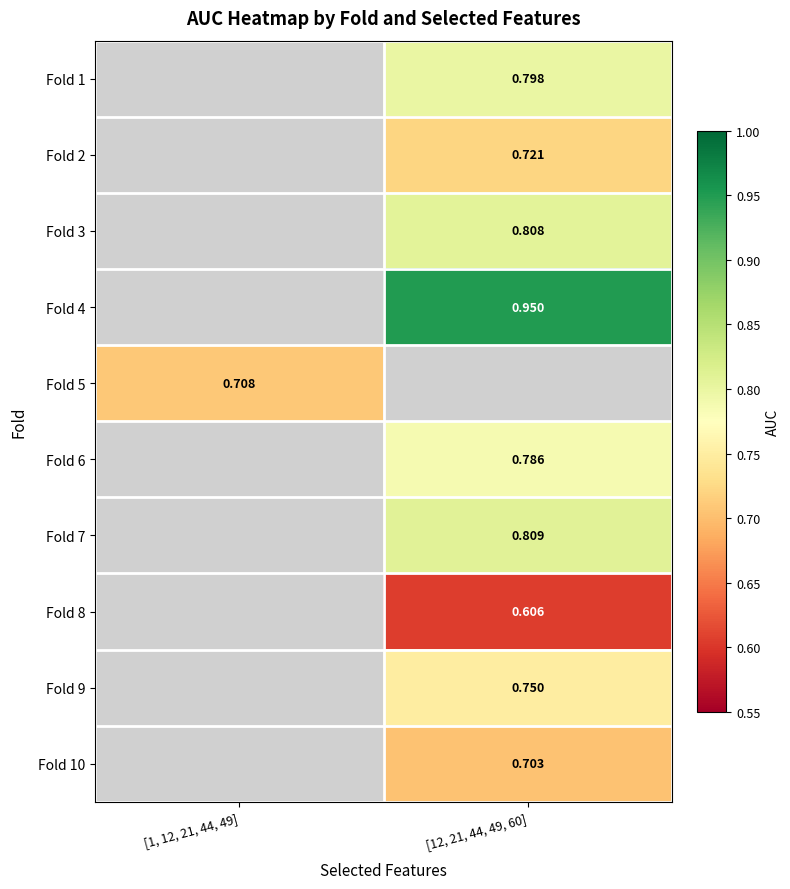

Is the value of Fold 10 at [12, 21, 44, 49, 60] greater than the value of Fold 1 at [12, 21, 44, 49, 60]?

No